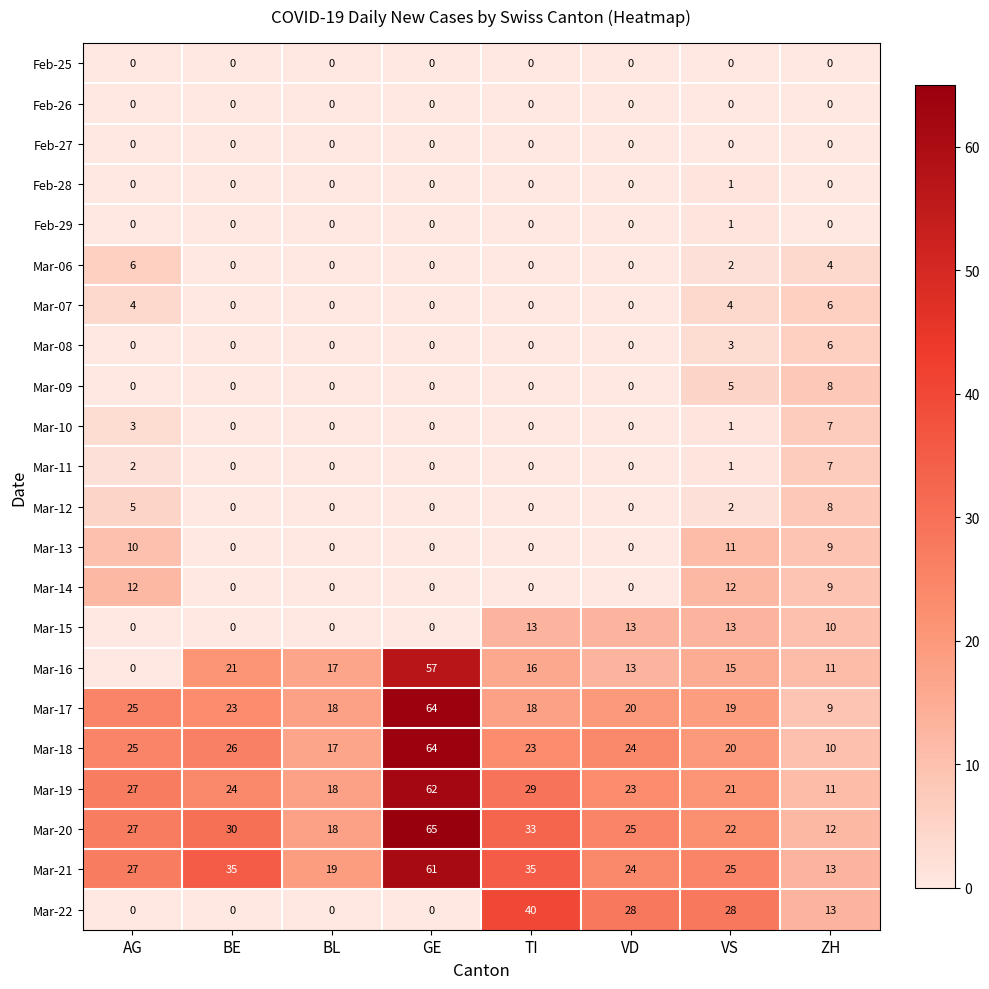

Where is Mar-15 nearest to the value 6?

ZH